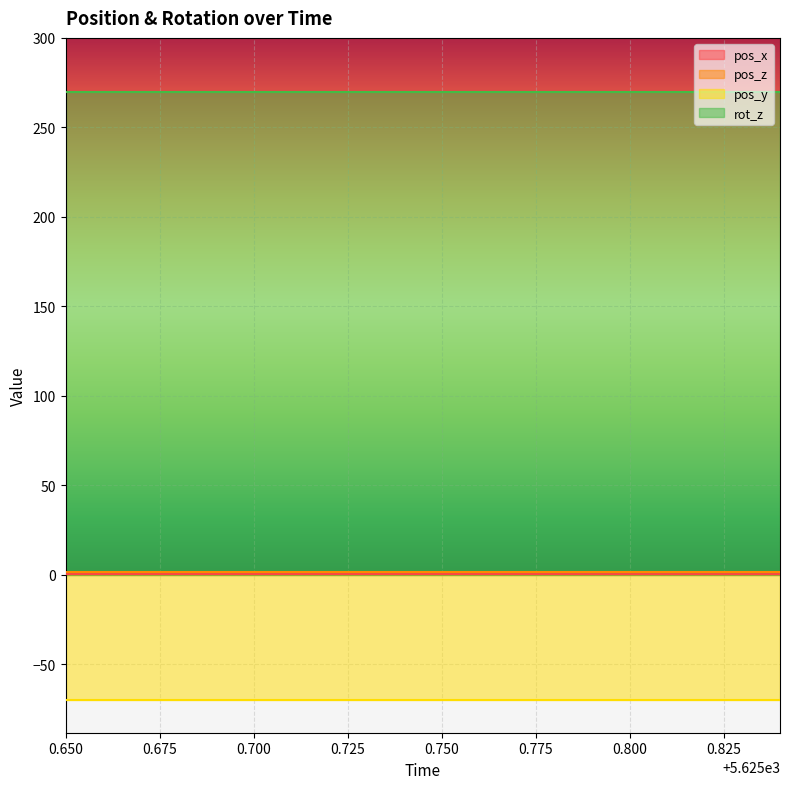

Reading left to right, transcribe all the data shown in this chart.

pos_x: 5625.65=0.4	5625.66=0.4	5625.67=0.4	5625.68=0.4	5625.69=0.4	5625.7=0.4	5625.71=0.4	5625.72=0.4	5625.73=0.4	5625.74=0.4	5625.75=0.4	5625.76=0.4	5625.77=0.4	5625.78=0.4	5625.79=0.3	5625.8=0.3	5625.81=0.3	5625.82=0.3	5625.83=0.3	5625.84=0.3
pos_z: 5625.65=1.4	5625.66=1.4	5625.67=1.4	5625.68=1.4	5625.69=1.4	5625.7=1.4	5625.71=1.4	5625.72=1.4	5625.73=1.4	5625.74=1.4	5625.75=1.4	5625.76=1.4	5625.77=1.4	5625.78=1.4	5625.79=1.4	5625.8=1.4	5625.81=1.4	5625.82=1.4	5625.83=1.4	5625.84=1.4
pos_y: 5625.65=-69.8	5625.66=-69.8	5625.67=-69.8	5625.68=-69.8	5625.69=-69.8	5625.7=-69.8	5625.71=-69.8	5625.72=-69.8	5625.73=-69.8	5625.74=-69.8	5625.75=-69.8	5625.76=-69.8	5625.77=-69.8	5625.78=-69.8	5625.79=-69.8	5625.8=-69.8	5625.81=-69.8	5625.82=-69.8	5625.83=-69.8	5625.84=-69.8
rot_z: 5625.65=270.0	5625.66=270.0	5625.67=270.0	5625.68=270.0	5625.69=270.0	5625.7=270.0	5625.71=270.0	5625.72=270.0	5625.73=270.0	5625.74=270.0	5625.75=270.0	5625.76=270.0	5625.77=270.0	5625.78=270.0	5625.79=270.0	5625.8=270.0	5625.81=270.0	5625.82=270.0	5625.83=270.0	5625.84=270.0